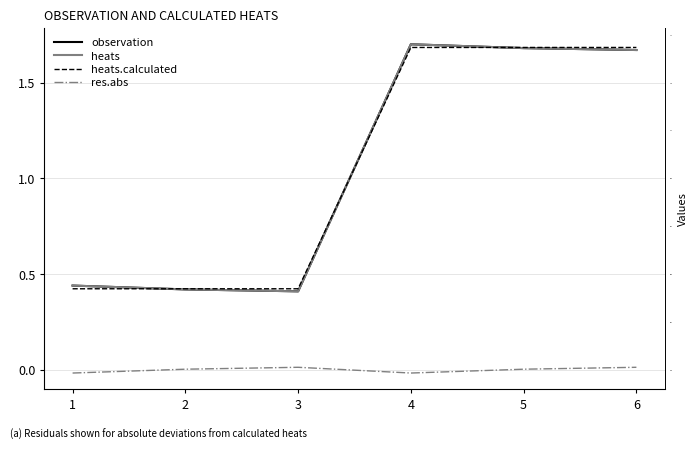

True or false: heats has a value of 2.7 at 4.

False